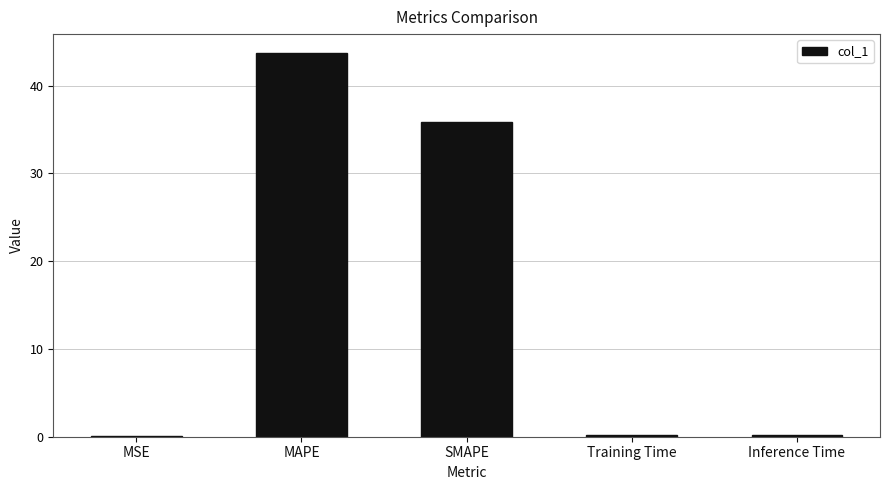

What is the greatest value displayed?

43.7